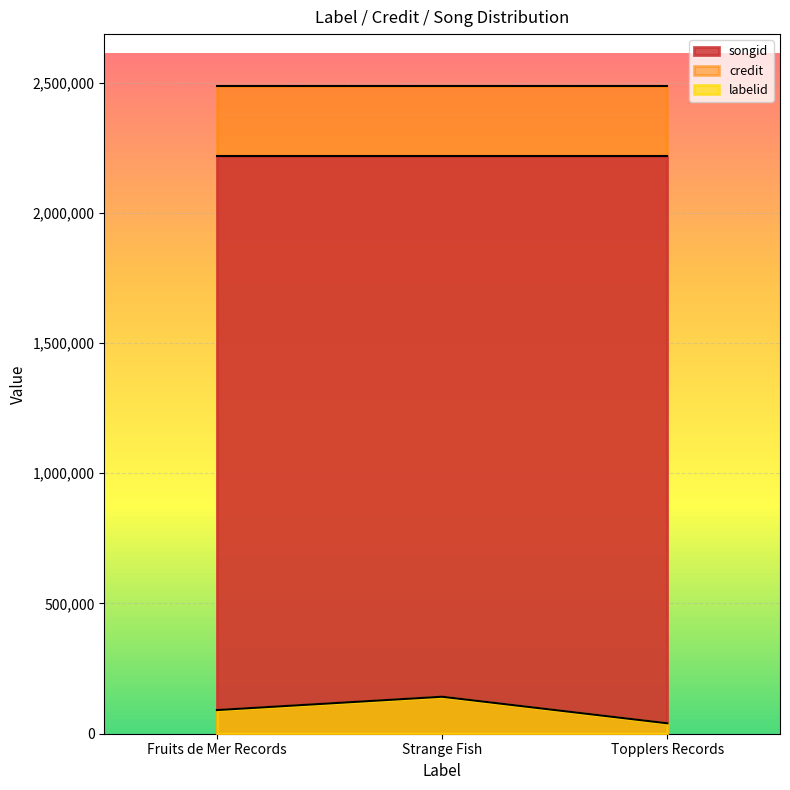

How many series are shown in this chart?

3